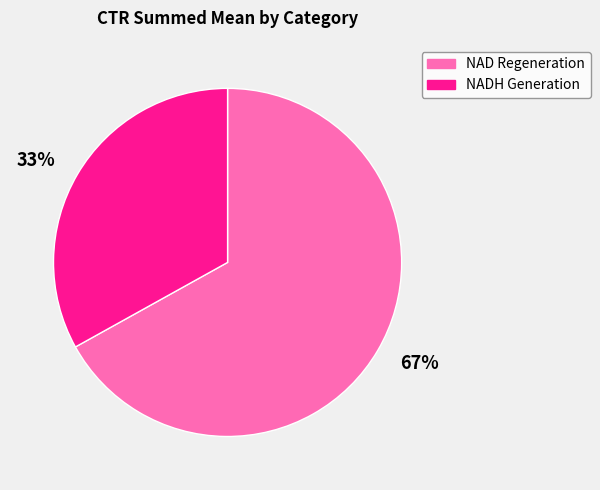

What percentage is the NAD Regeneration slice, to the nearest percent?

67%